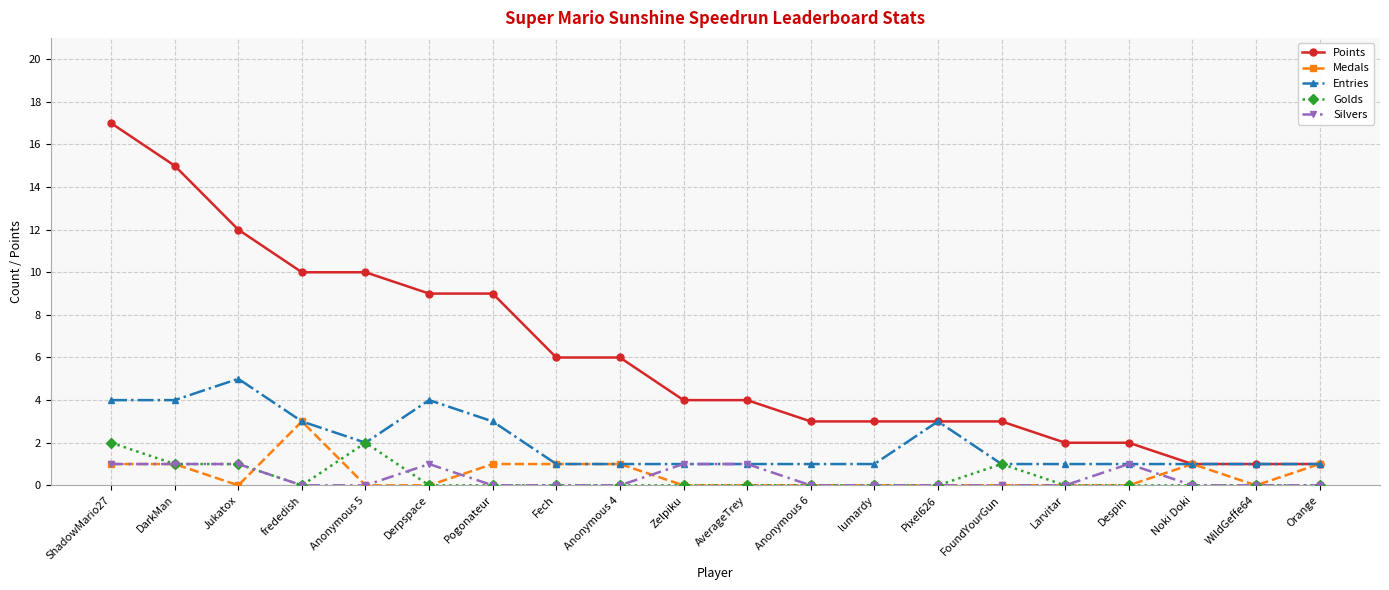

Reading left to right, transcribe all the data shown in this chart.

Points: 17	15	12	10	10	9	9	6	6	4	4	3	3	3	3	2	2	1	1	1
Medals: 1	1	0	3	0	0	1	1	1	0	0	0	0	0	0	0	0	1	0	1
Entries: 4	4	5	3	2	4	3	1	1	1	1	1	1	3	1	1	1	1	1	1
Golds: 2	1	1	0	2	0	0	0	0	0	0	0	0	0	1	0	0	0	0	0
Silvers: 1	1	1	0	0	1	0	0	0	1	1	0	0	0	0	0	1	0	0	0